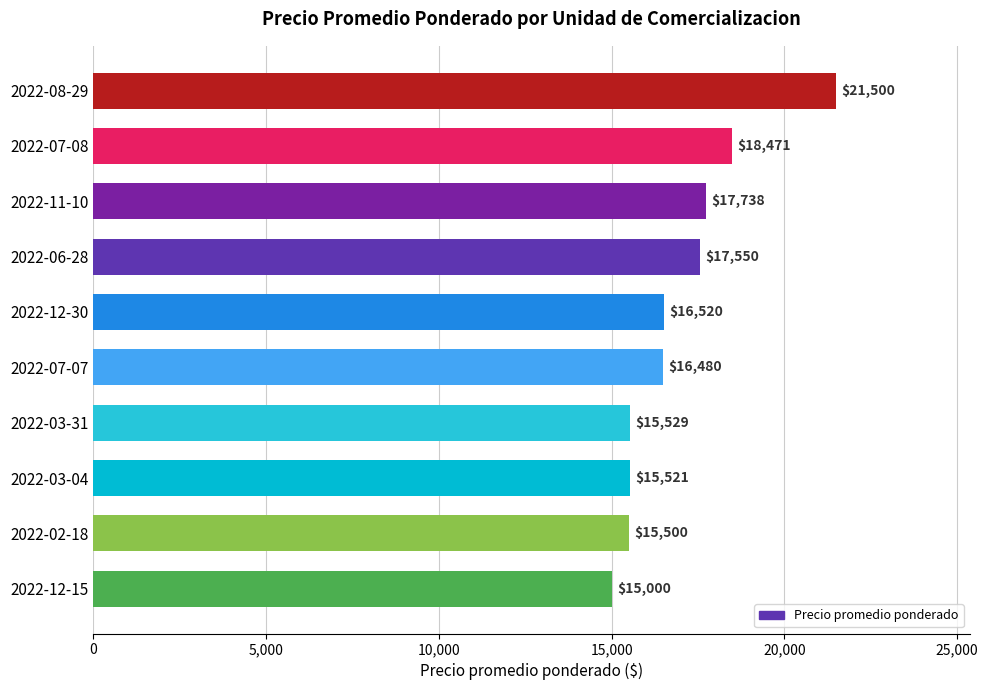

Are the bars horizontal?

Yes